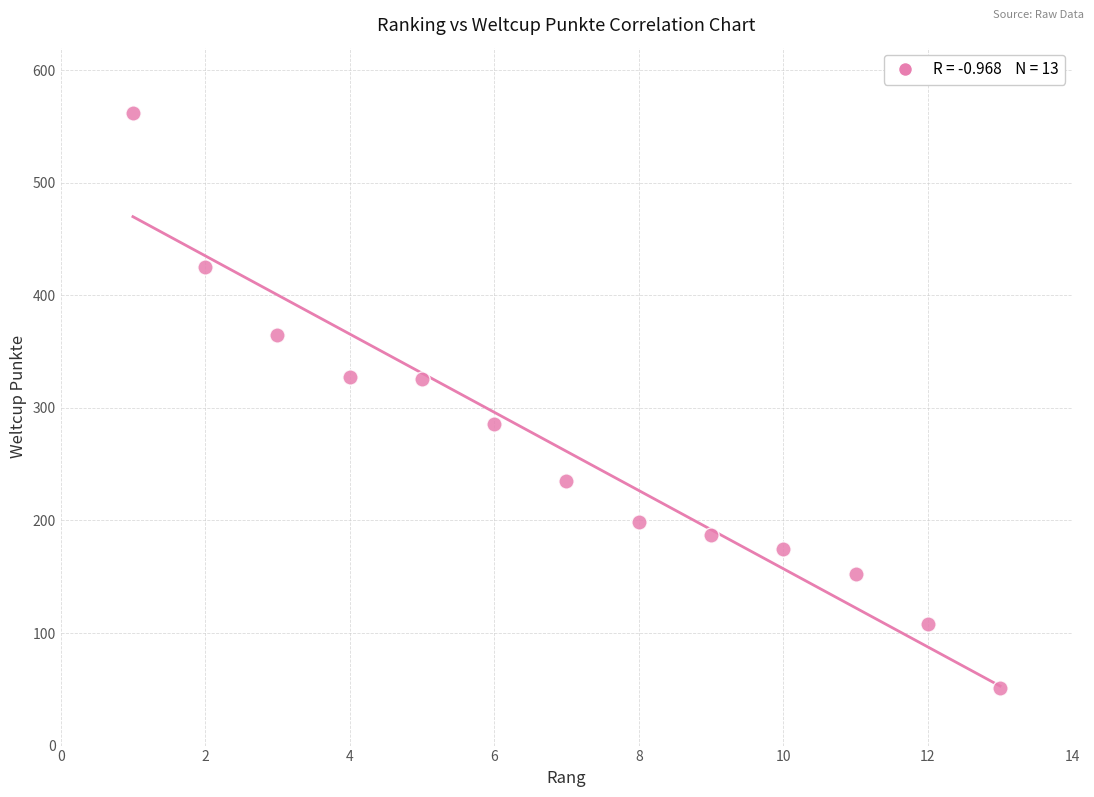

What is the range of Y values (max minus min)?

511